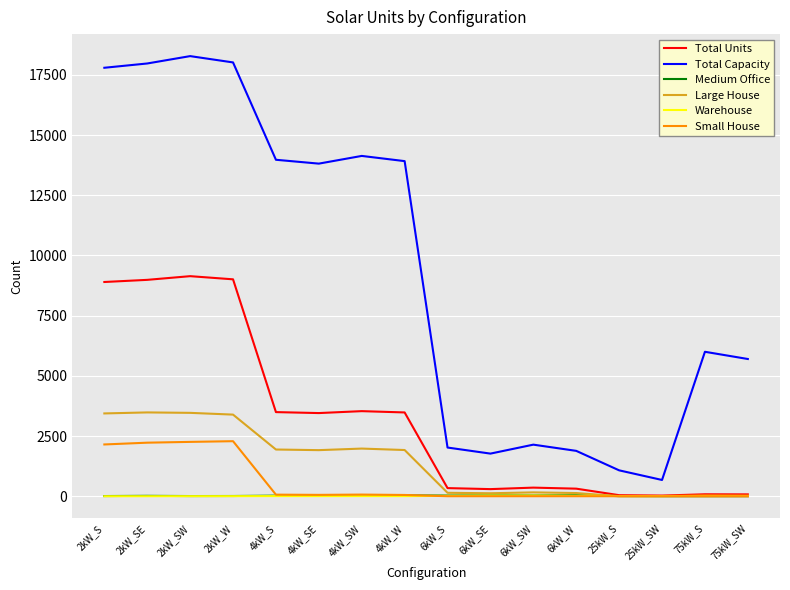

What is the difference between the maximum and minimum values in the Large House series?

3481